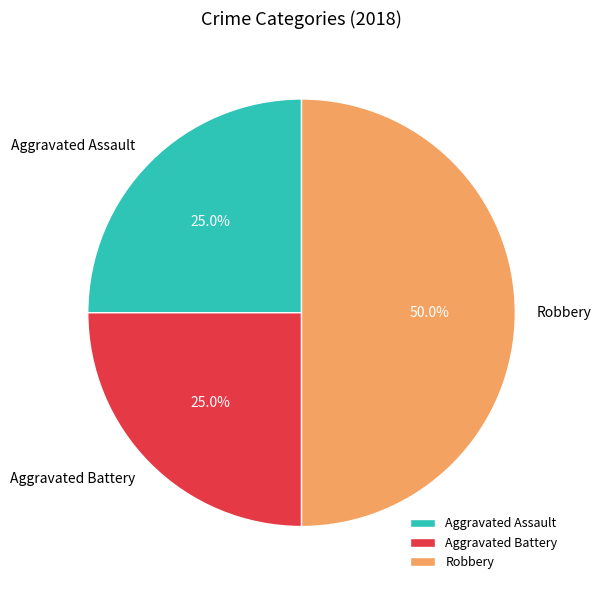

To the nearest percent, what is the average slice percentage?

33%